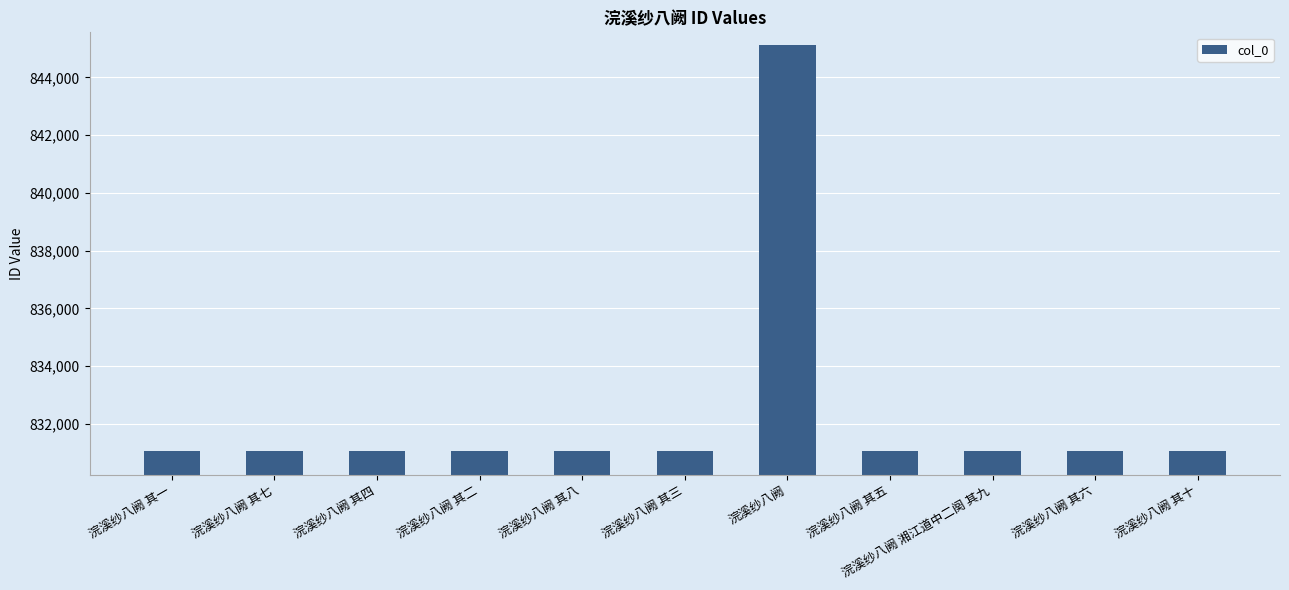

What is the label of the 4th bar from the left?

浣溪纱八阙 其二